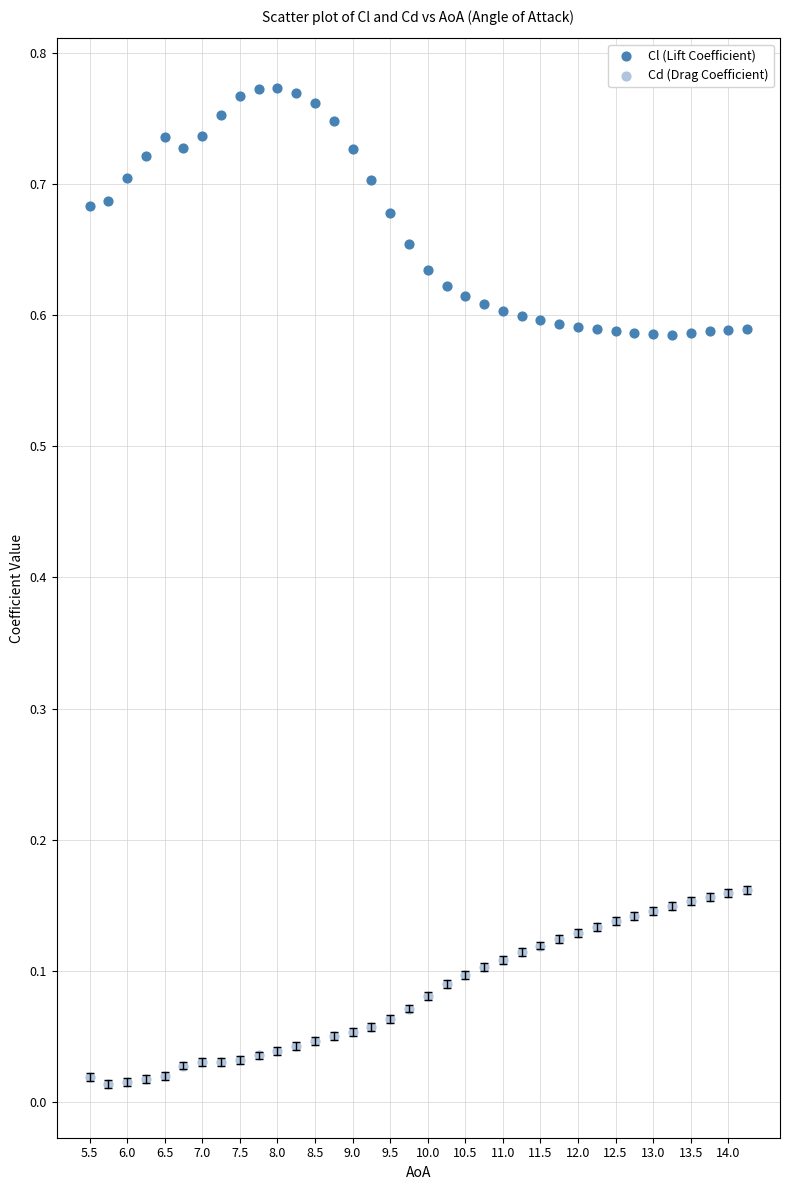

Which series reaches the minimum Y coordinate?

Cd (Drag Coefficient)